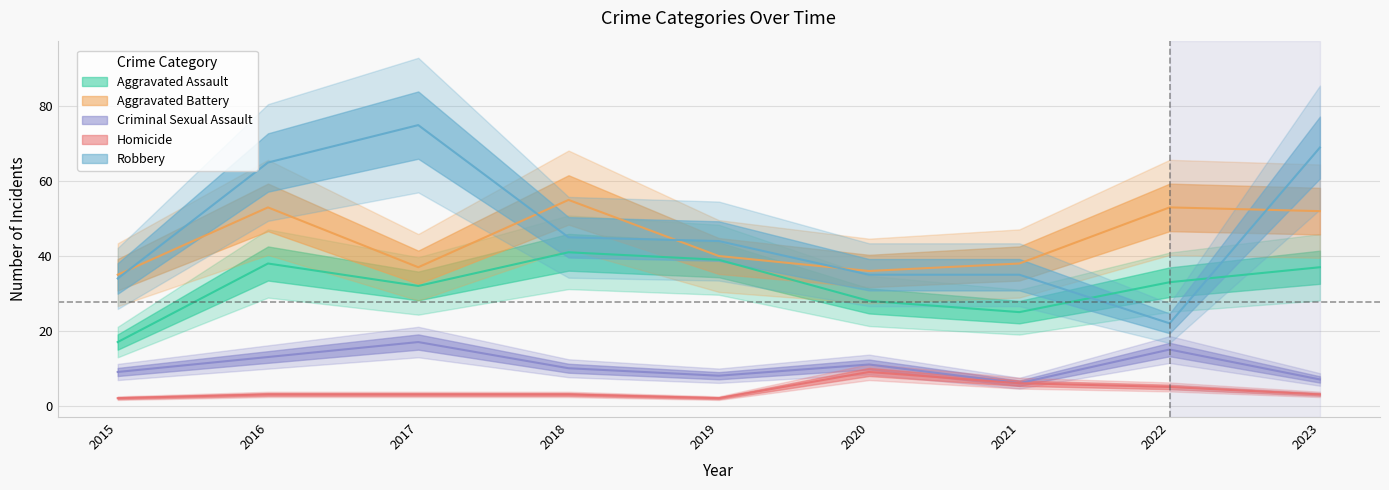

How many data points in Criminal Sexual Assault are above 10?

4